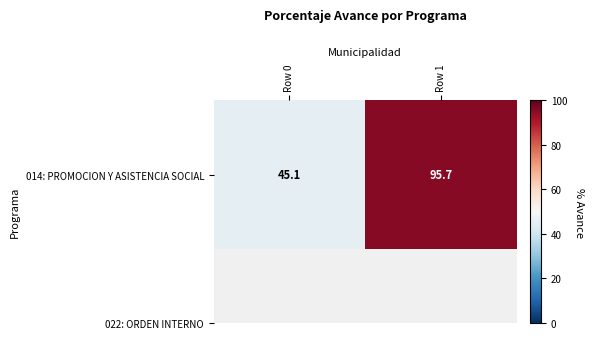

What is the greatest value displayed?

95.7